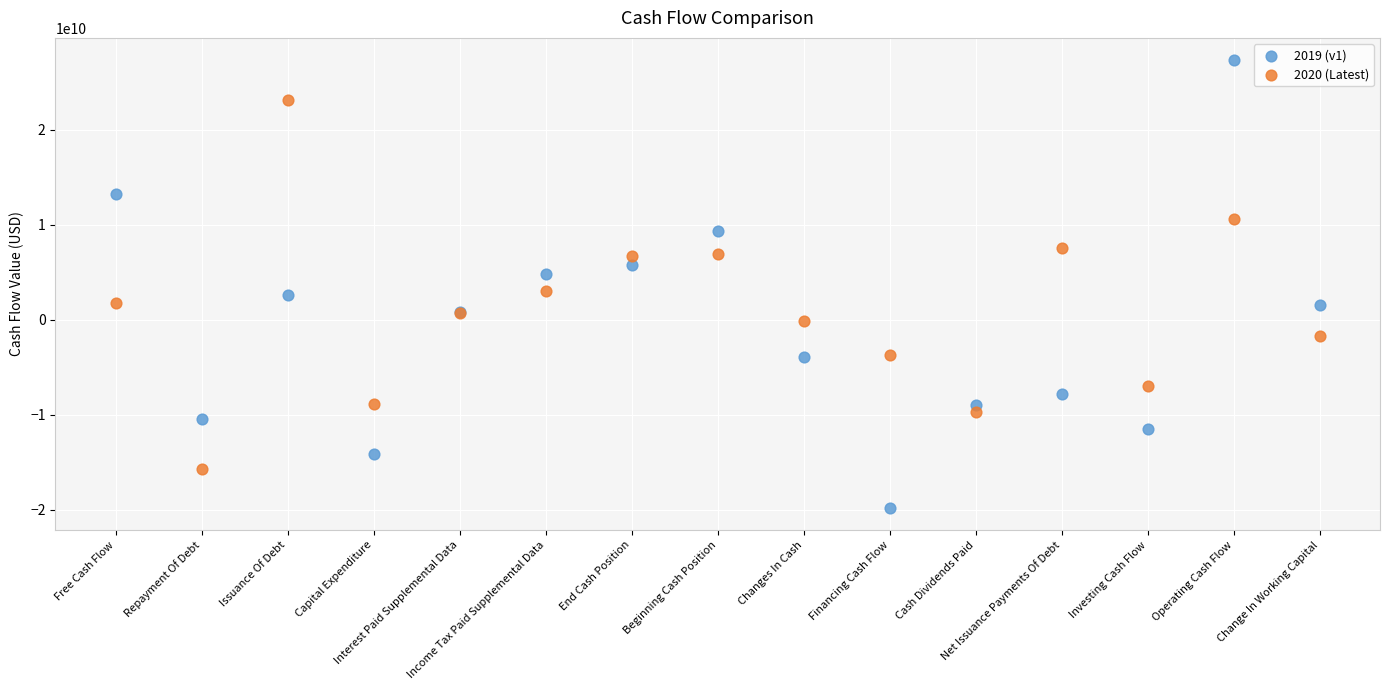

Which series contains the highest Y value?

2019 (v1)